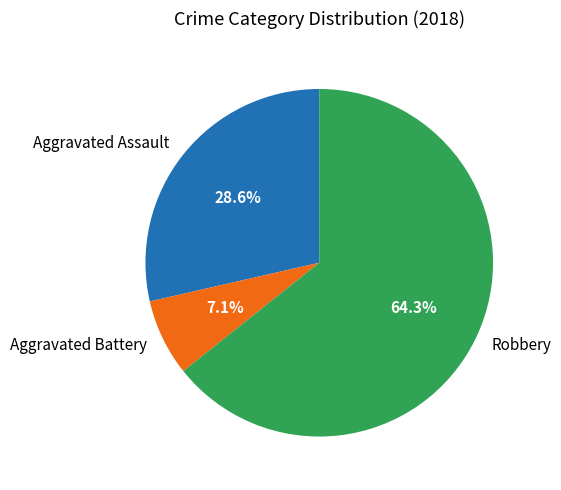

Count the number of slices in the pie.

3